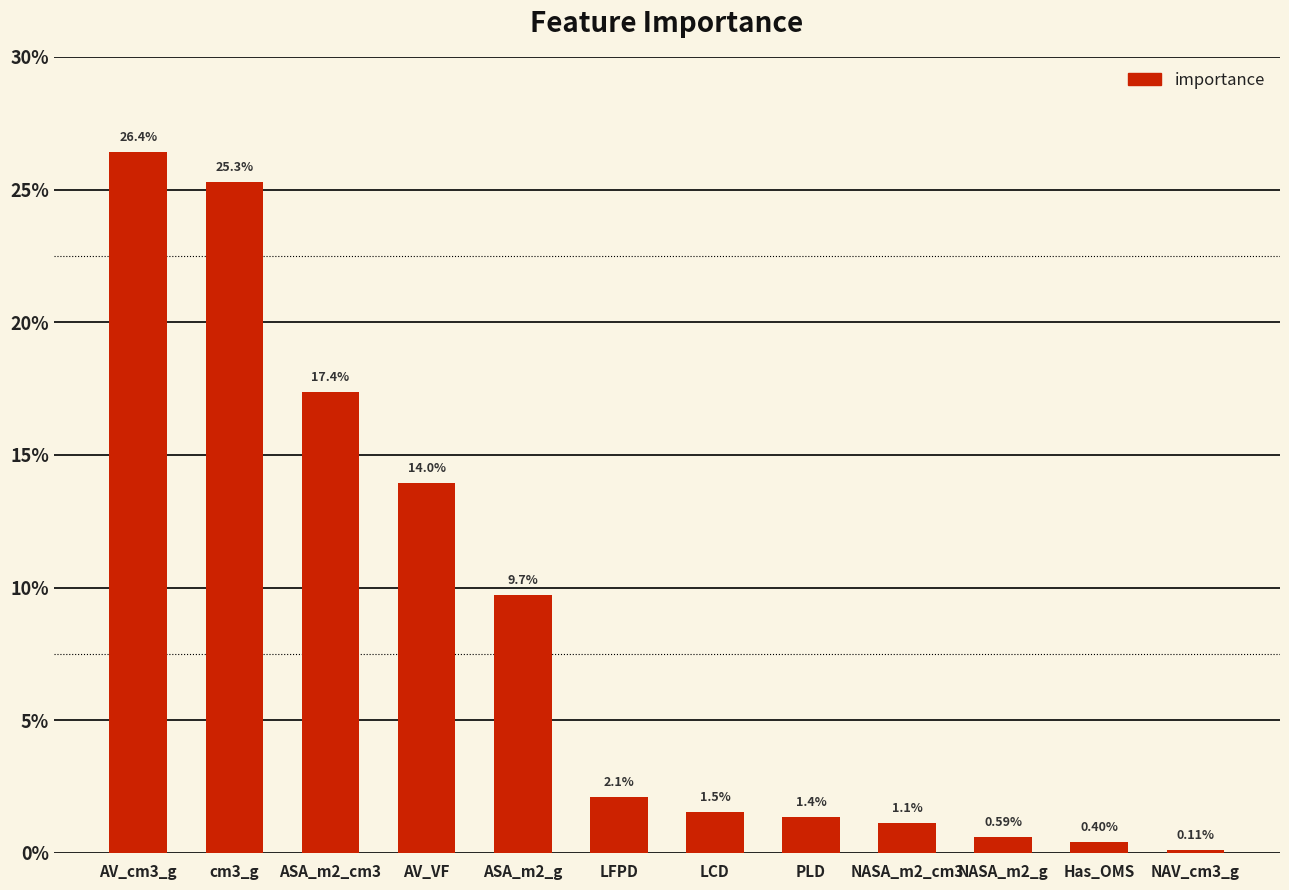

Rank the categories by value from highest to lowest.

AV_cm3_g, cm3_g, ASA_m2_cm3, AV_VF, ASA_m2_g, LFPD, LCD, PLD, NASA_m2_cm3, NASA_m2_g, Has_OMS, NAV_cm3_g